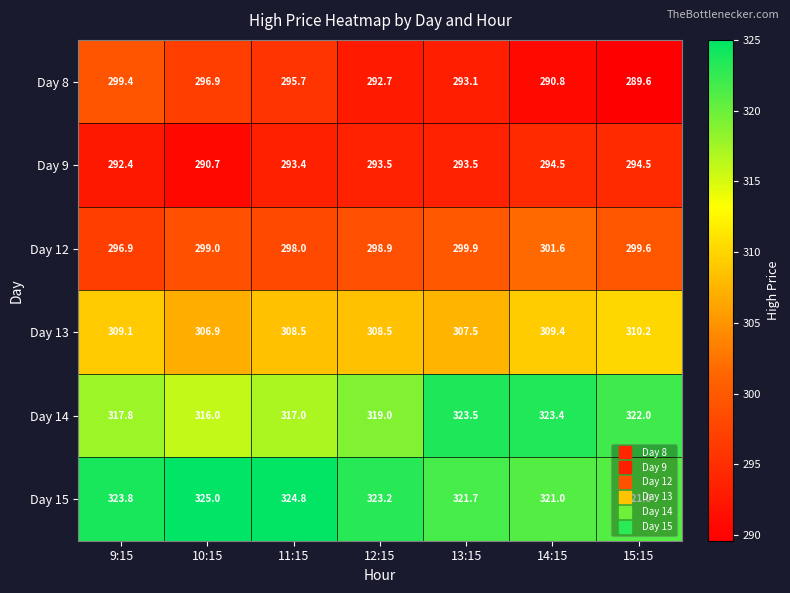

What is the maximum value for Day 15?

325.0